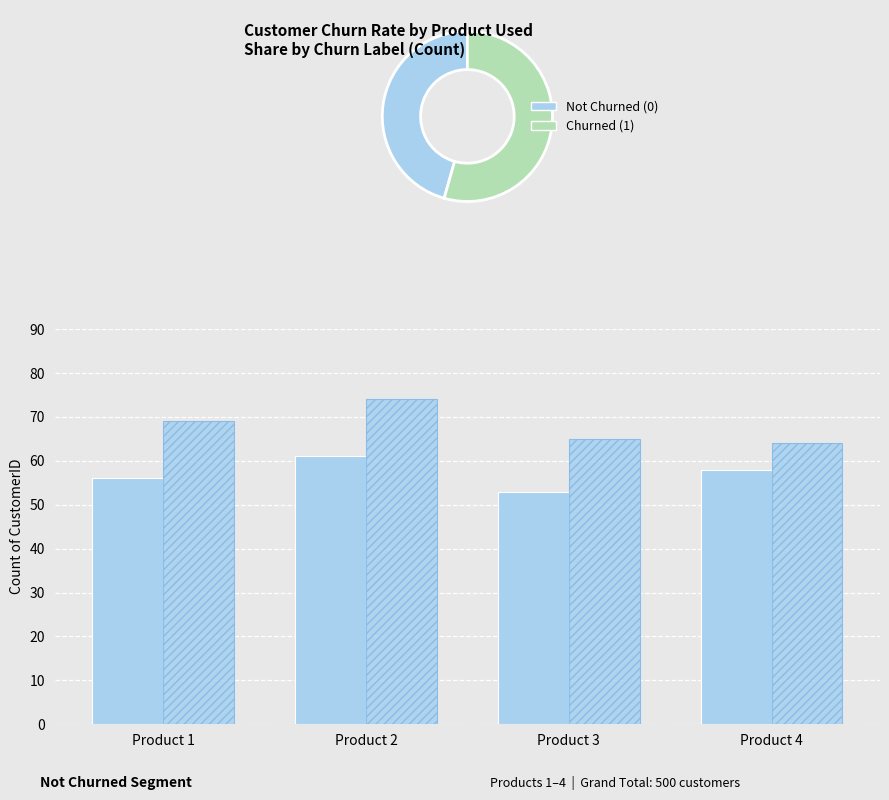

At Product 4, list the series in order from largest to smallest.

Churned (1), Not Churned (0)